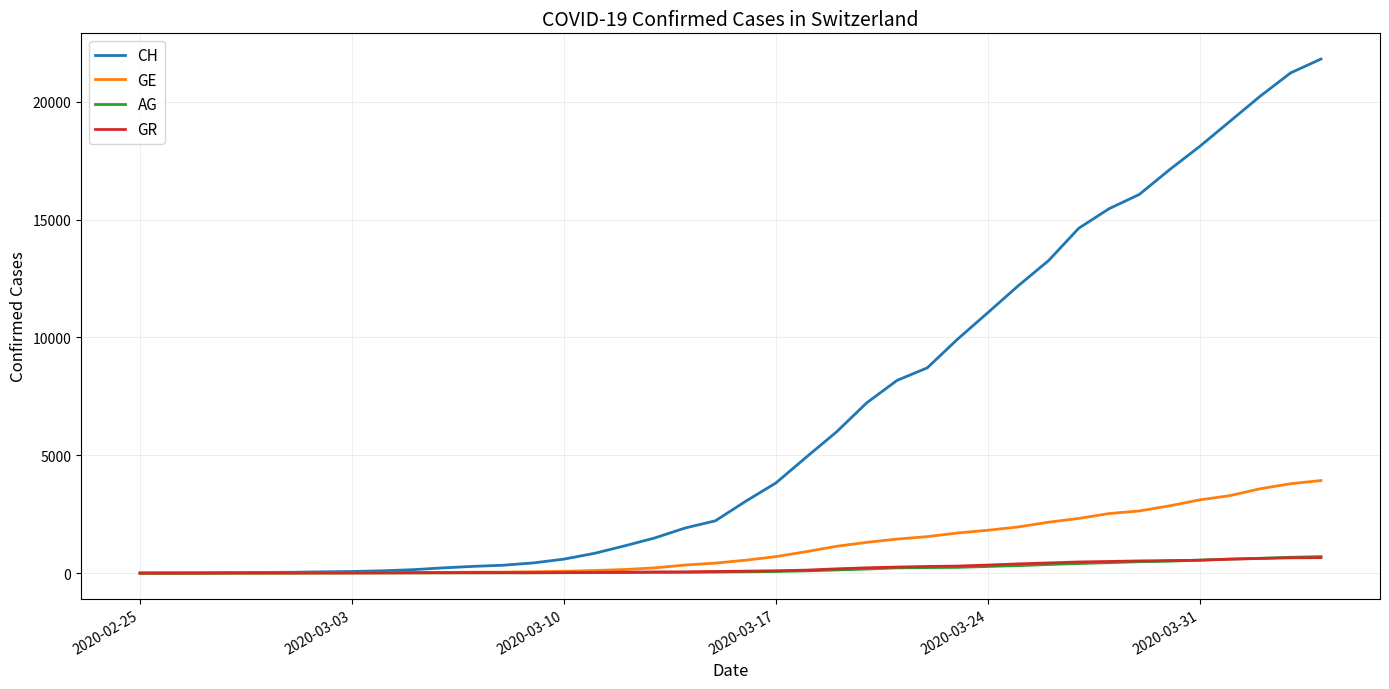

Which series has the largest total across all categories?

CH